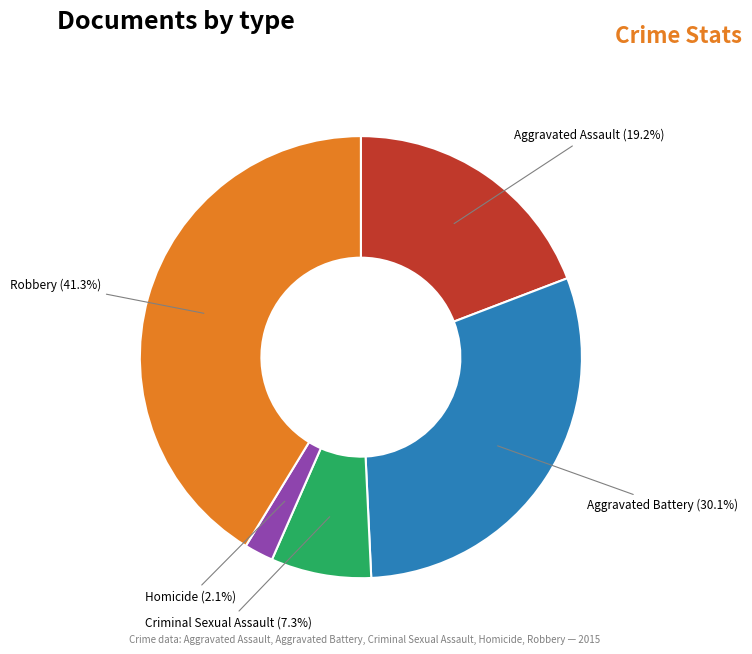

Rank the categories by value from lowest to highest.

Homicide, Criminal Sexual Assault, Aggravated Assault, Aggravated Battery, Robbery